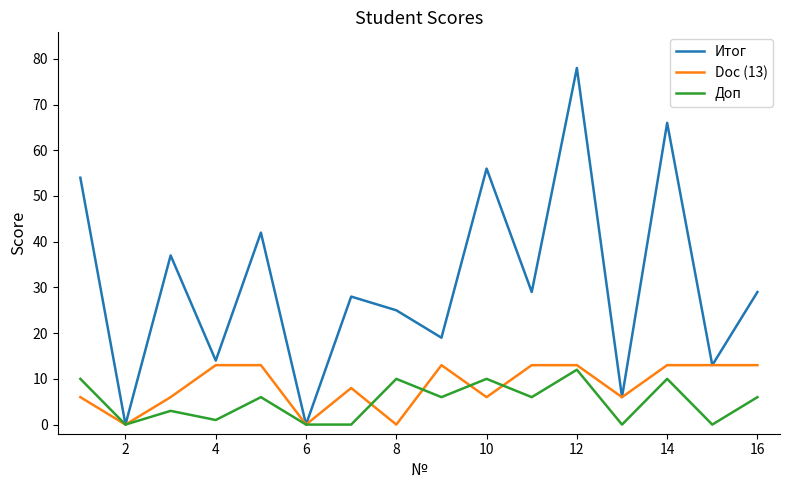

What is the maximum value shown in the chart?

78